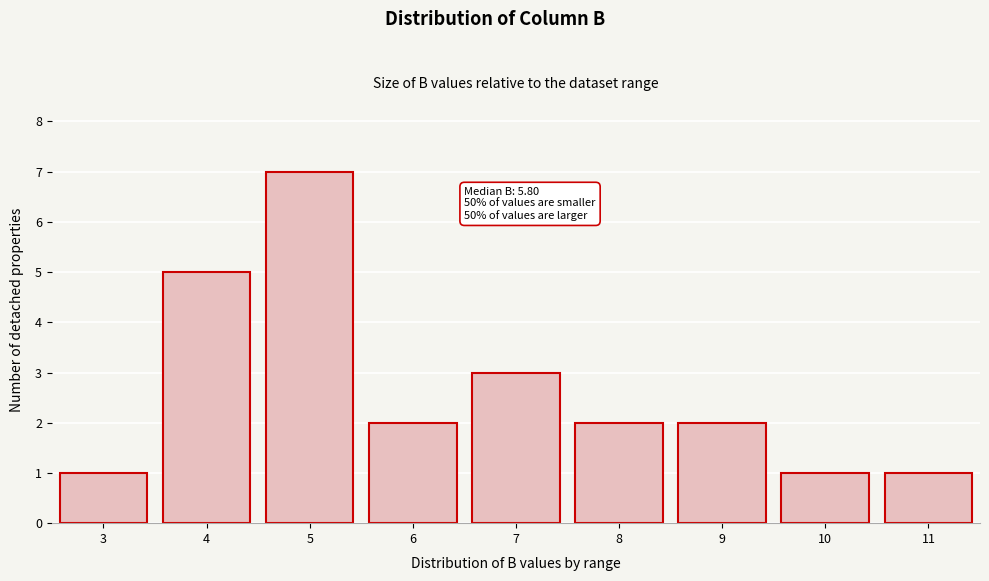

Reading left to right, transcribe all the data shown in this chart.

1	5	7	2	3	2	2	1	1